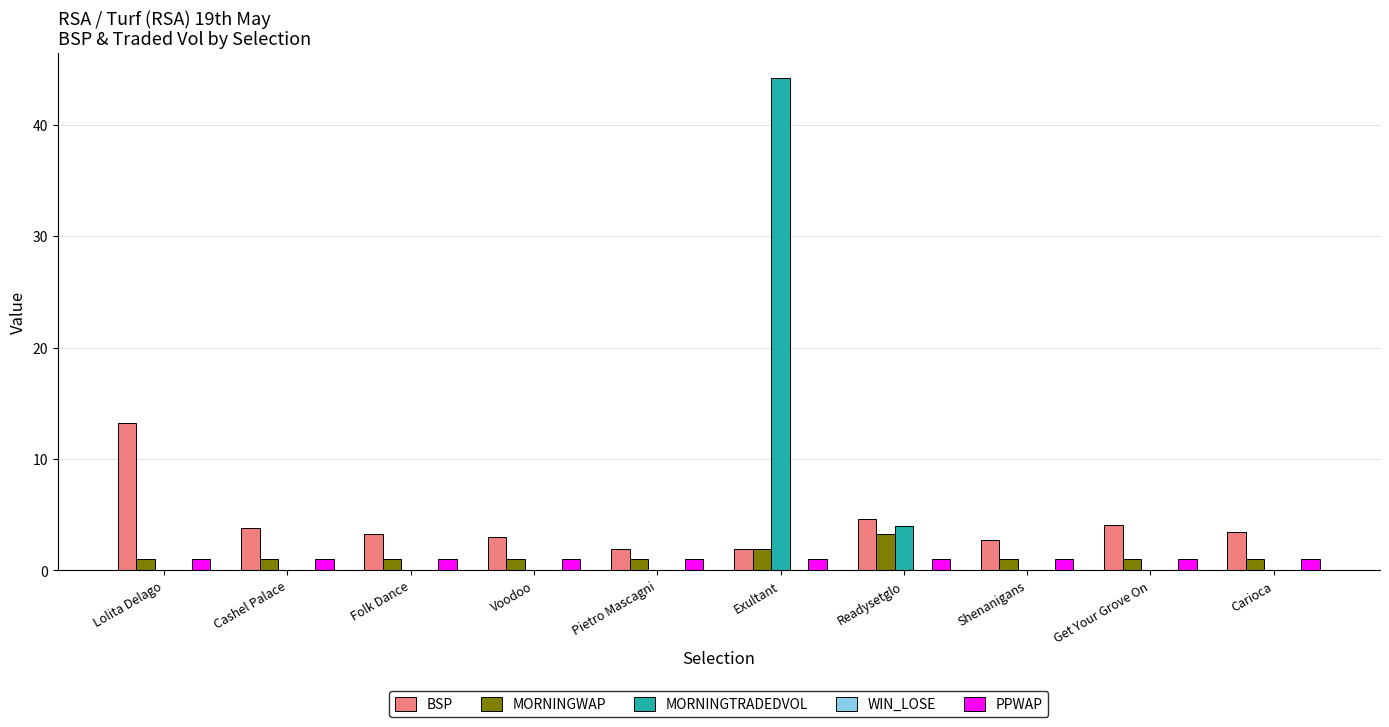

What is the total value across all series at Pietro Mascagni?

3.9